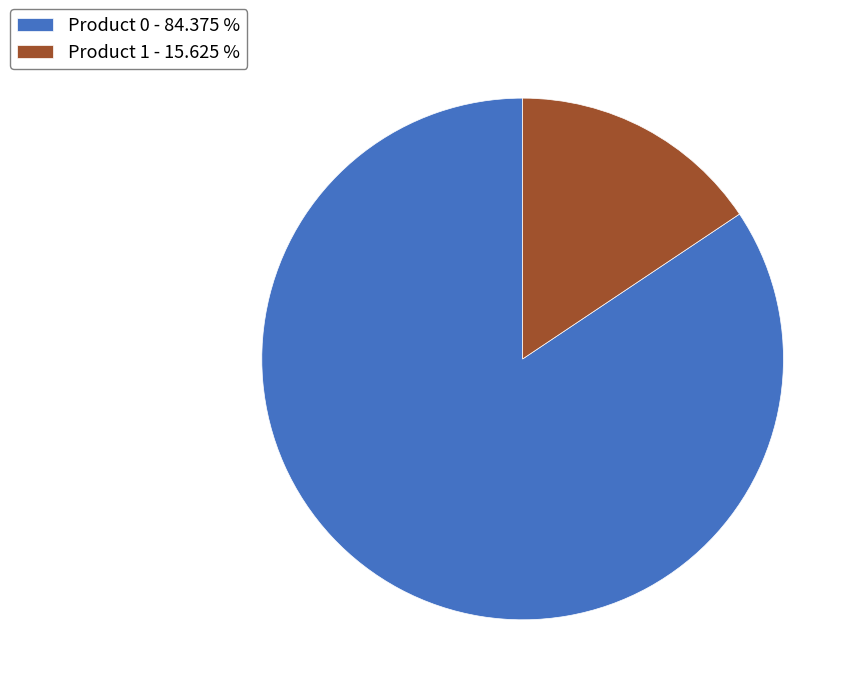

Is there a majority slice in this chart?

Yes